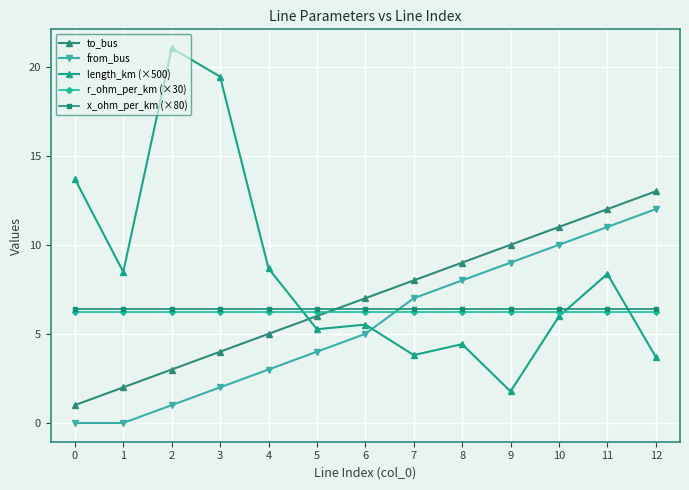

Which series has the widest spread of values?

length_km (×500)